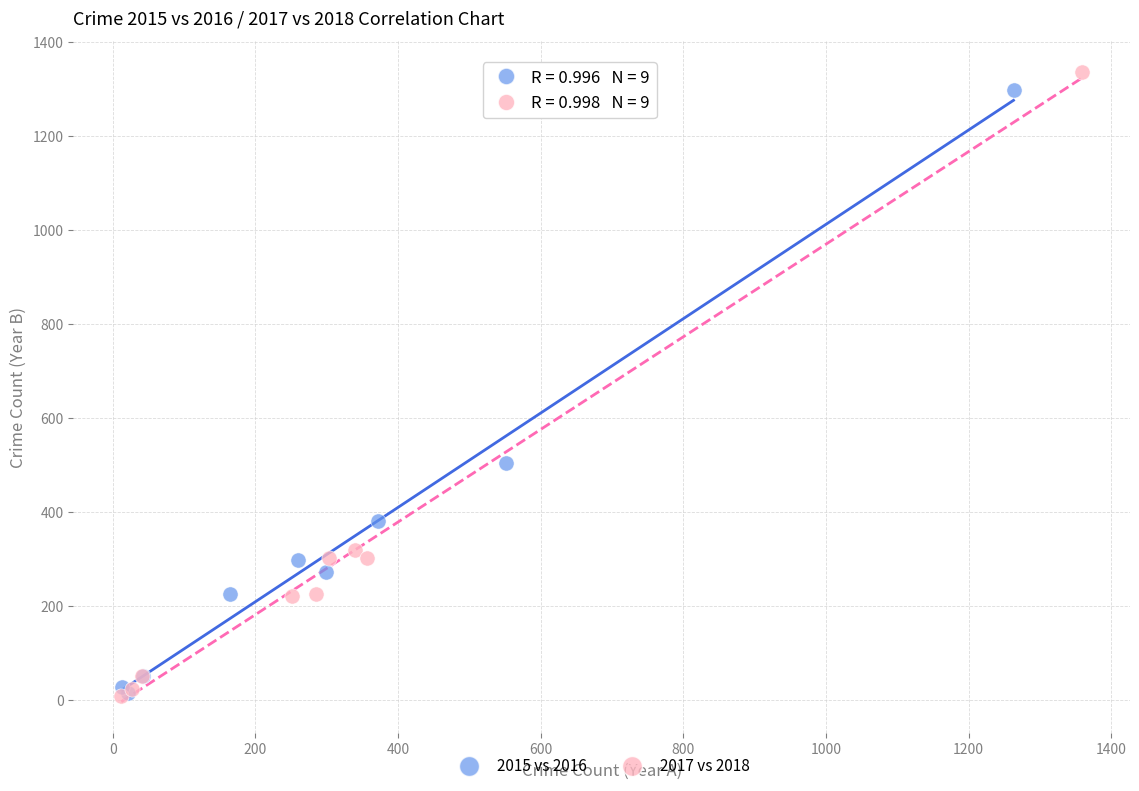

Which series has the largest Y range (max minus min)?

2017 vs 2018